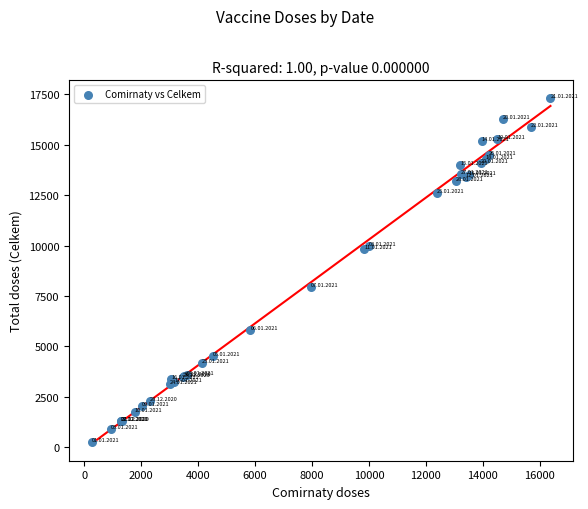

What Y value in the scatter plot is closest to 8804?

7967